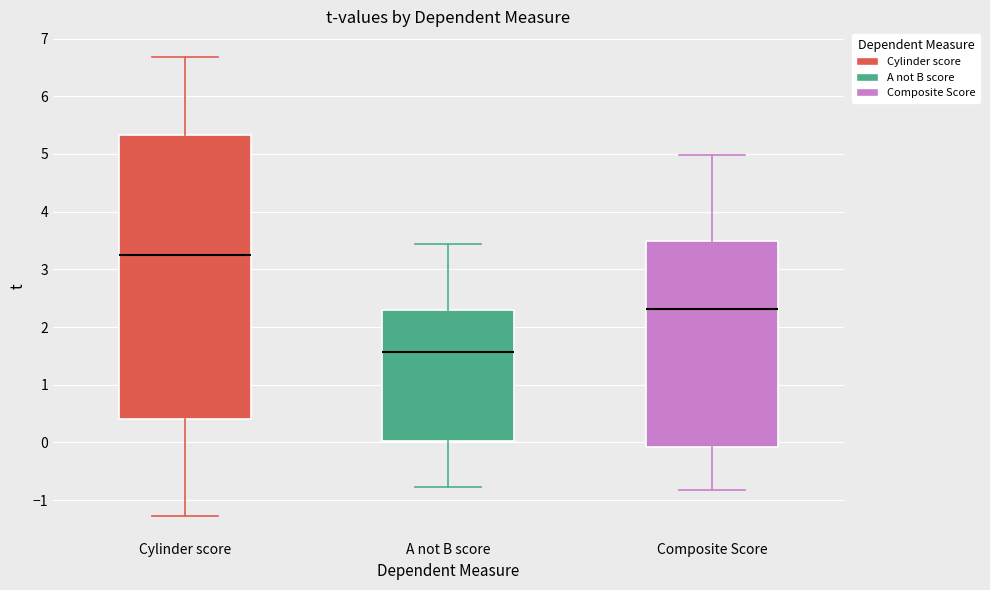

Reading left to right, read every box against the y-axis: the position of its median line, the range the box covers, and the ends of its whiskers. The values are not printed on the chart, so give them approximately, as read against the axis.

Cylinder score: median 3.2, box 0.4 to 5.3, whiskers -1.3 to 6.7
A not B score: median 1.6, box 0.0 to 2.3, whiskers -0.8 to 3.4
Composite Score: median 2.3, box -0.1 to 3.5, whiskers -0.8 to 5.0